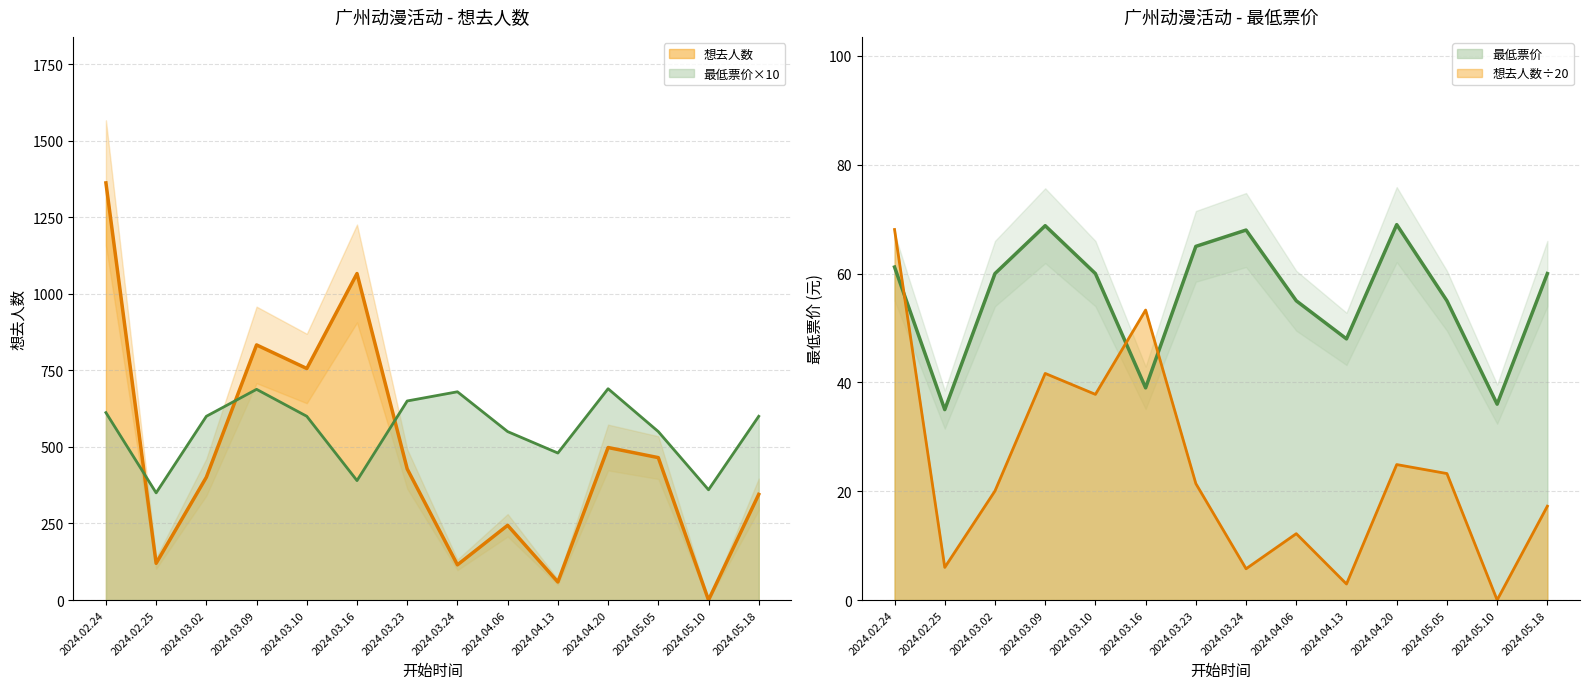

Which label corresponds to the smallest value in the chart?

2024.05.10